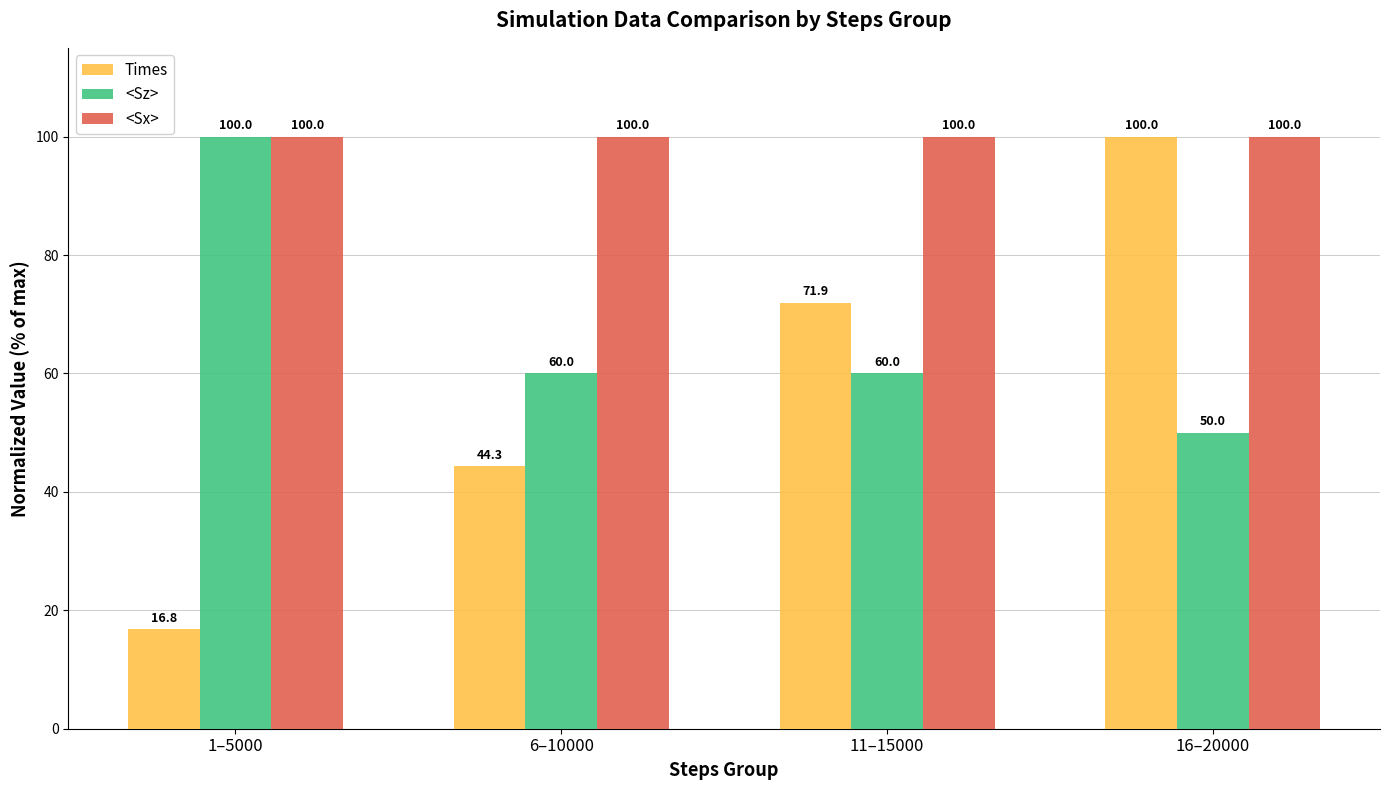

True or false: <Sz> has a value of 100.0 at 1–5000.

True